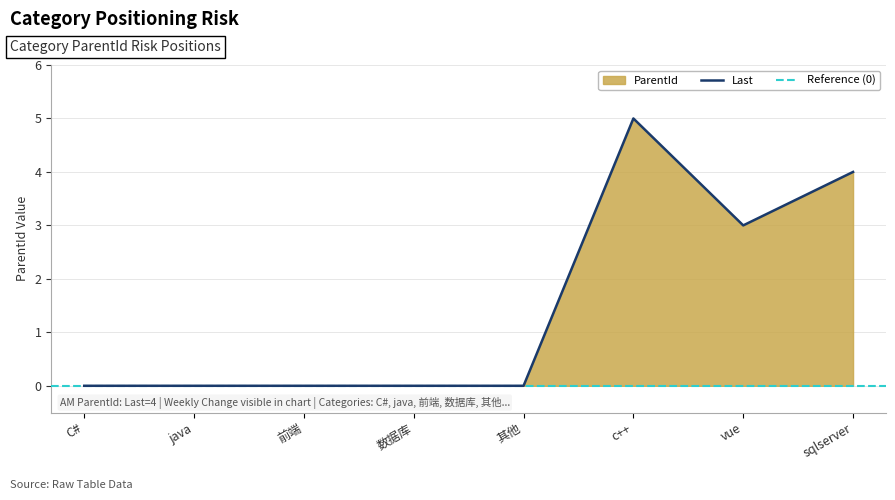

The Last series shows 2 at sqlserver. True or false?

False